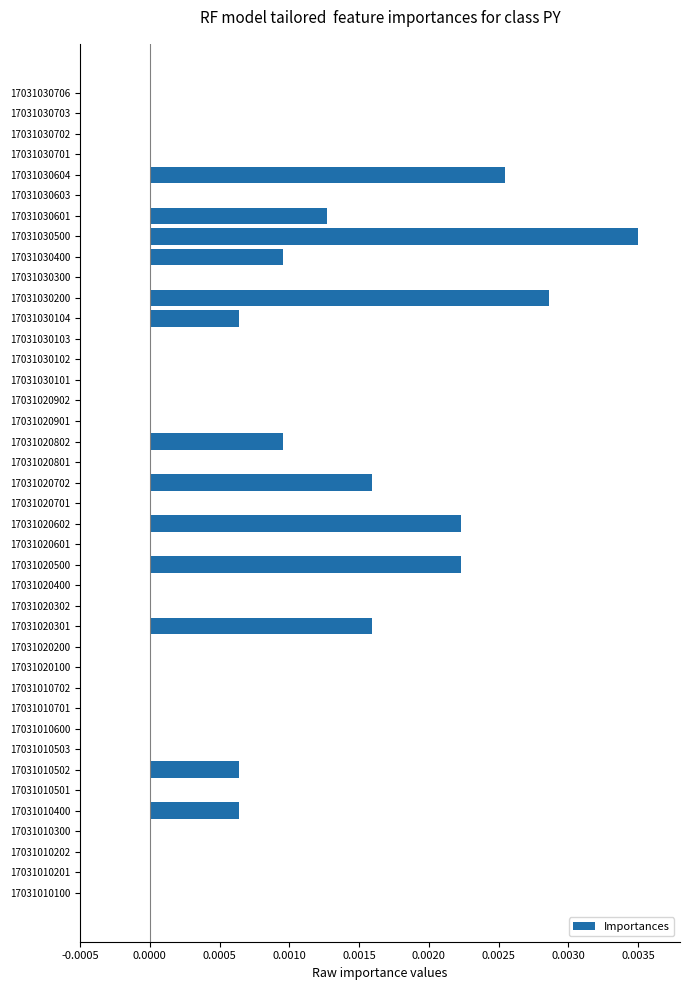

The chart shows a value of 0.0 at 17031030400. True or false?

True